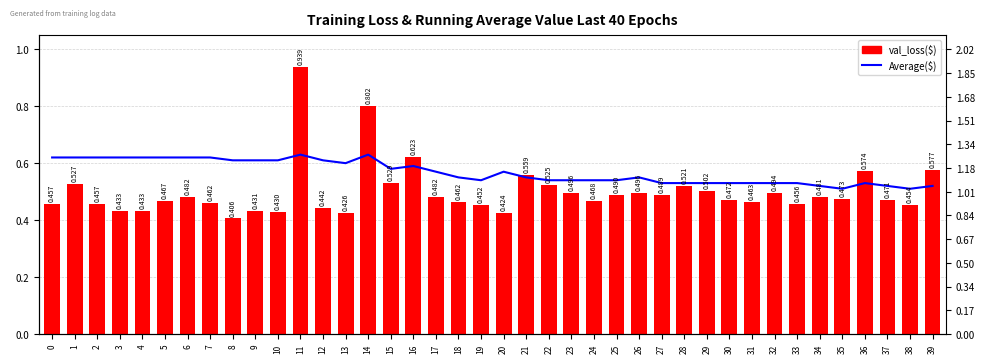

What is the sum of all Average values?

22.7